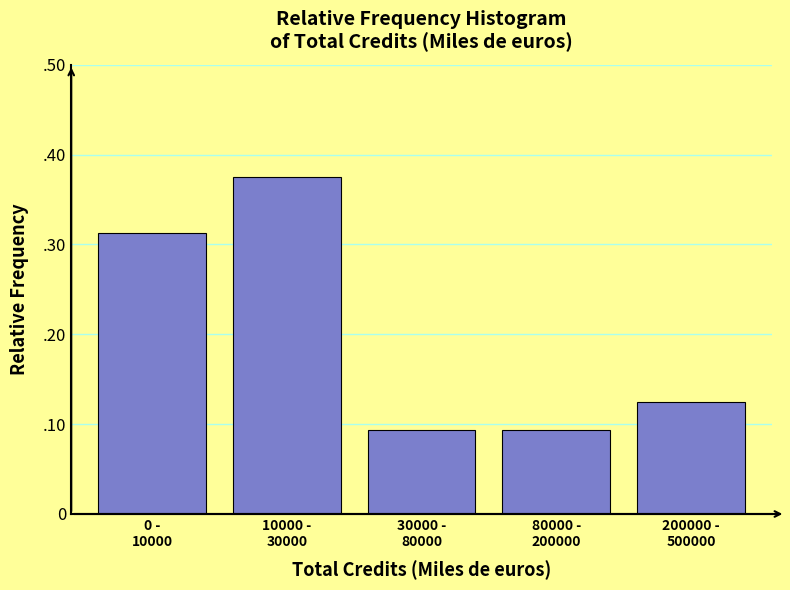

Are the bars horizontal?

No